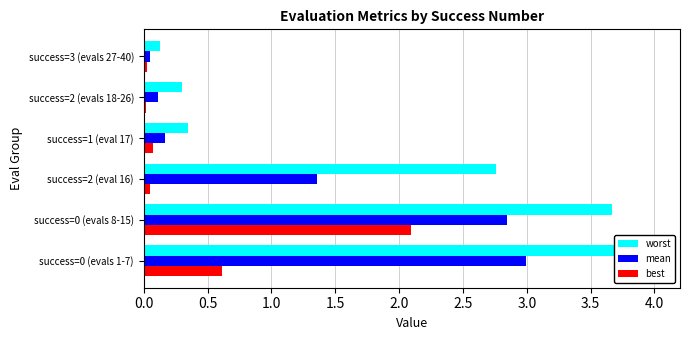

What are all the series names shown in the legend?

worst, mean, best